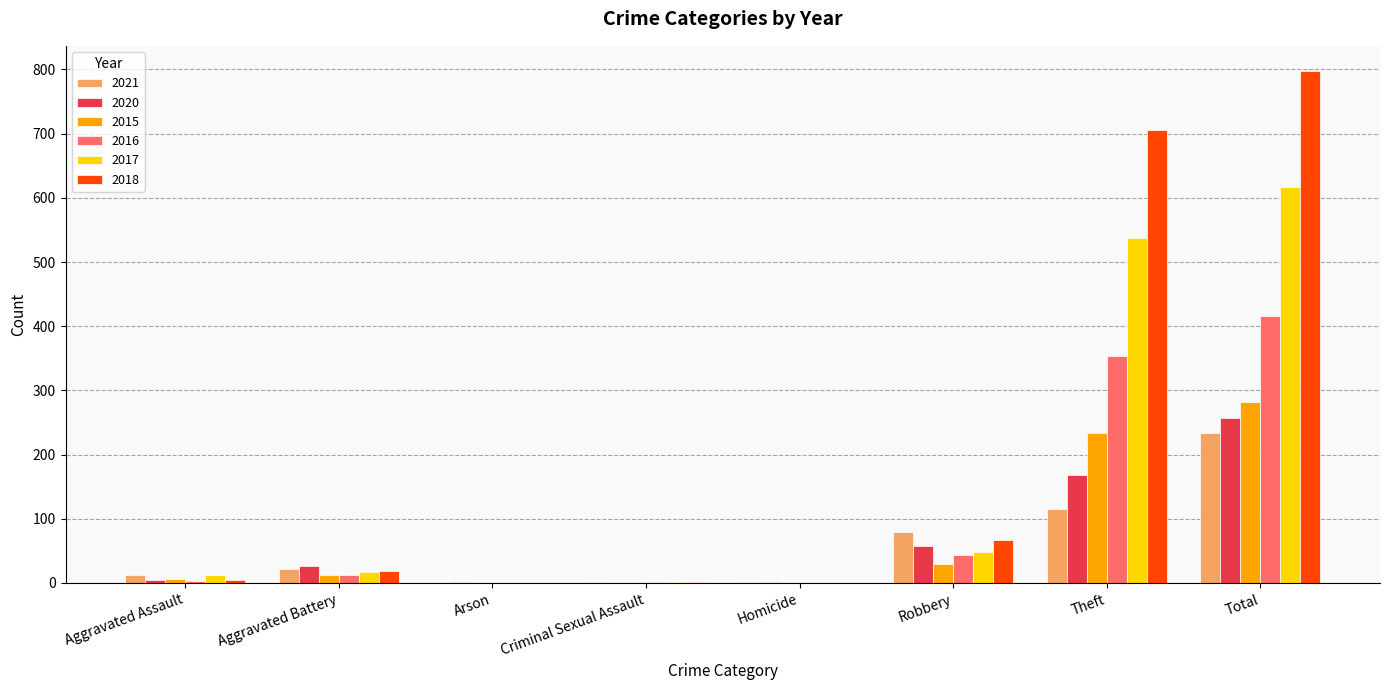

At which label is 2016 closest to 208?

Theft